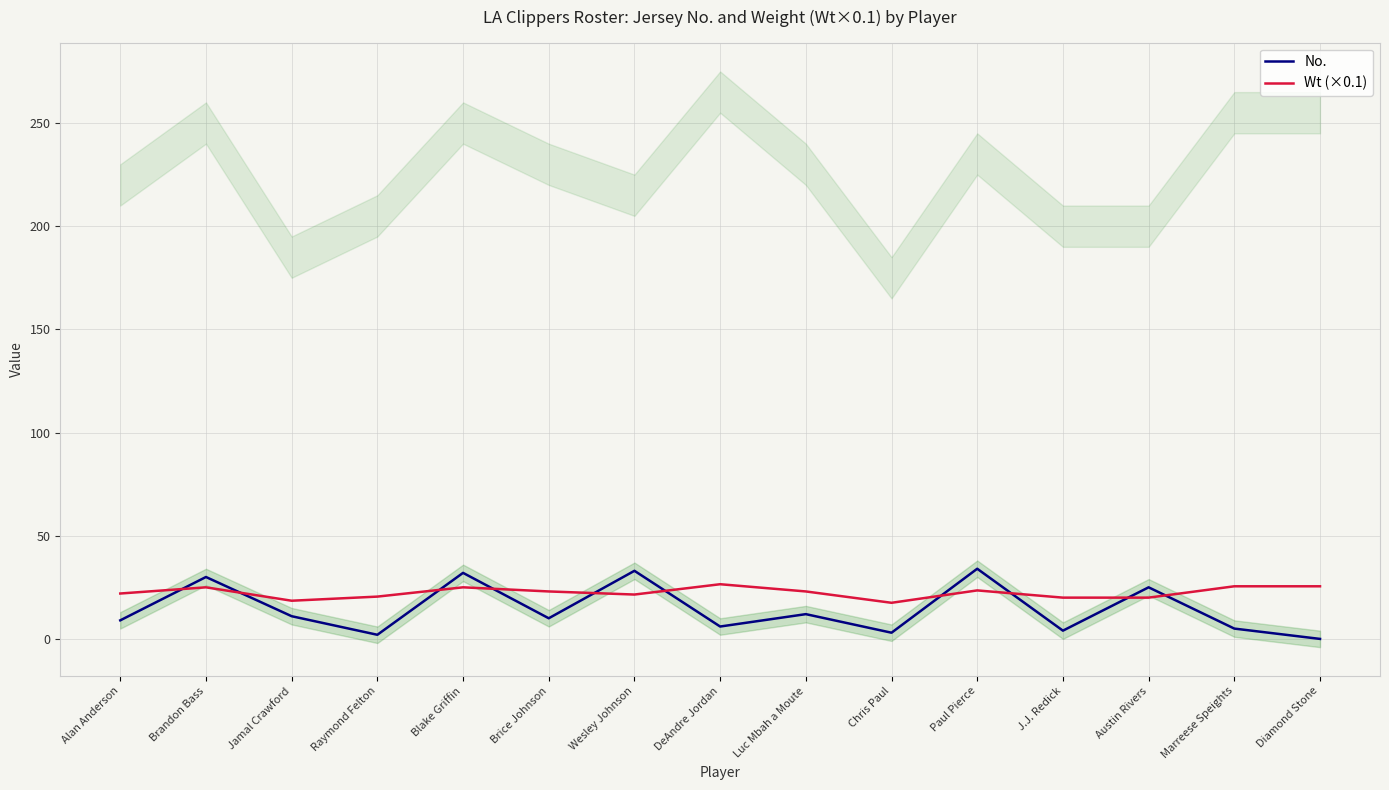

Which series has the largest range (max minus min)?

No.